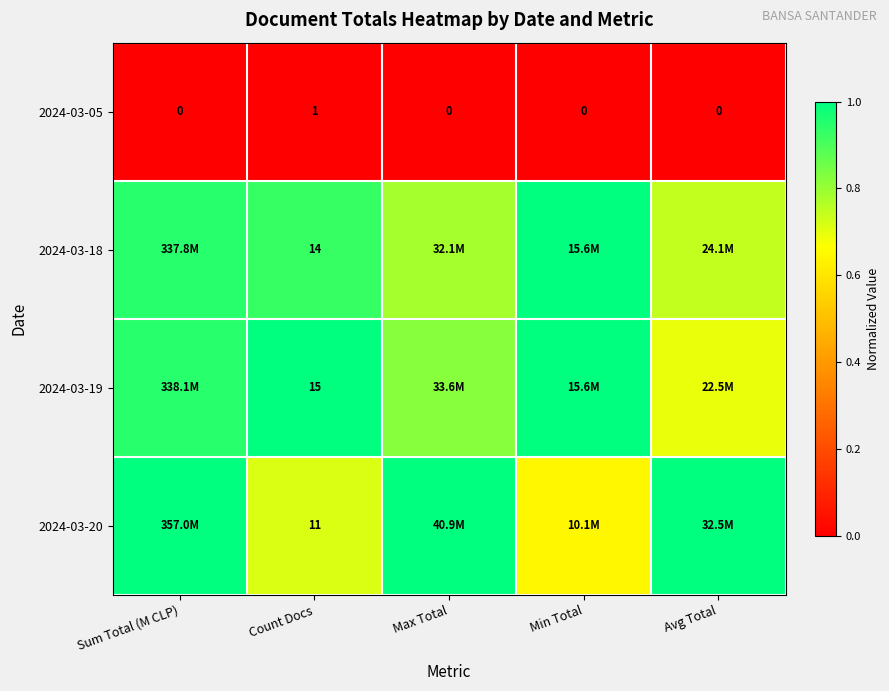

What is the difference between the second highest and second lowest values in the 2024-03-18 series?

0.2